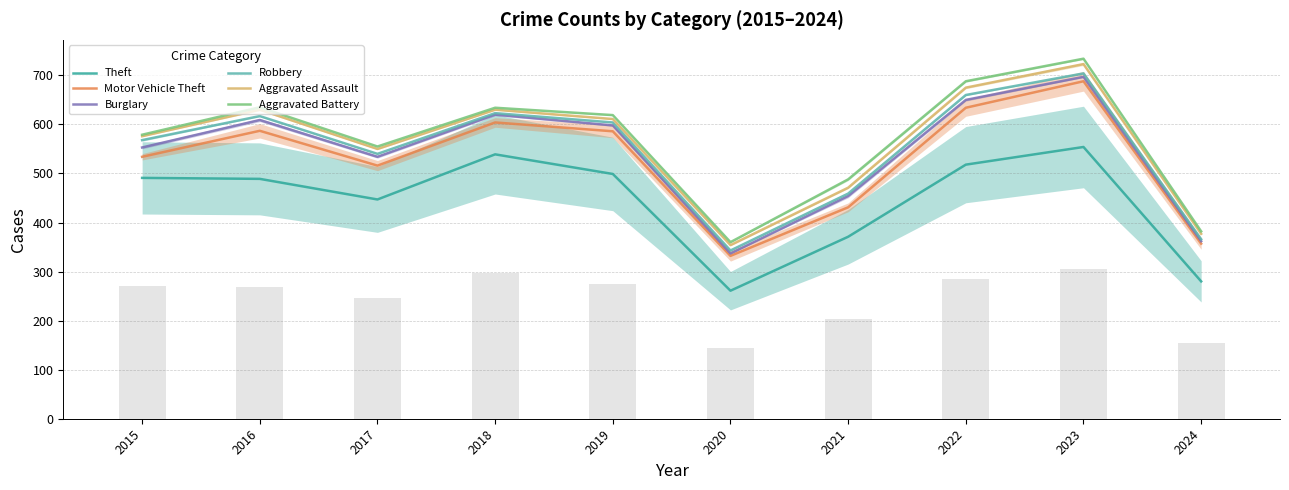

What is the value of the Aggravated Battery bar at the 2nd from the left?

635